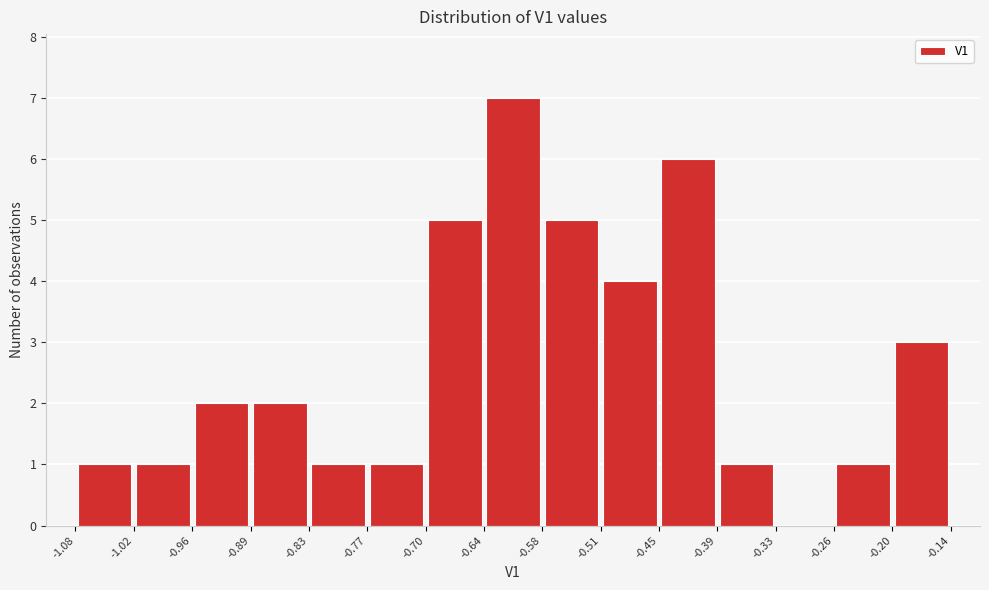

How tall is the bar that spans -1.02 to -0.96 on the x-axis? The values are not printed on the chart, so give them approximately, as read against the axis.

1